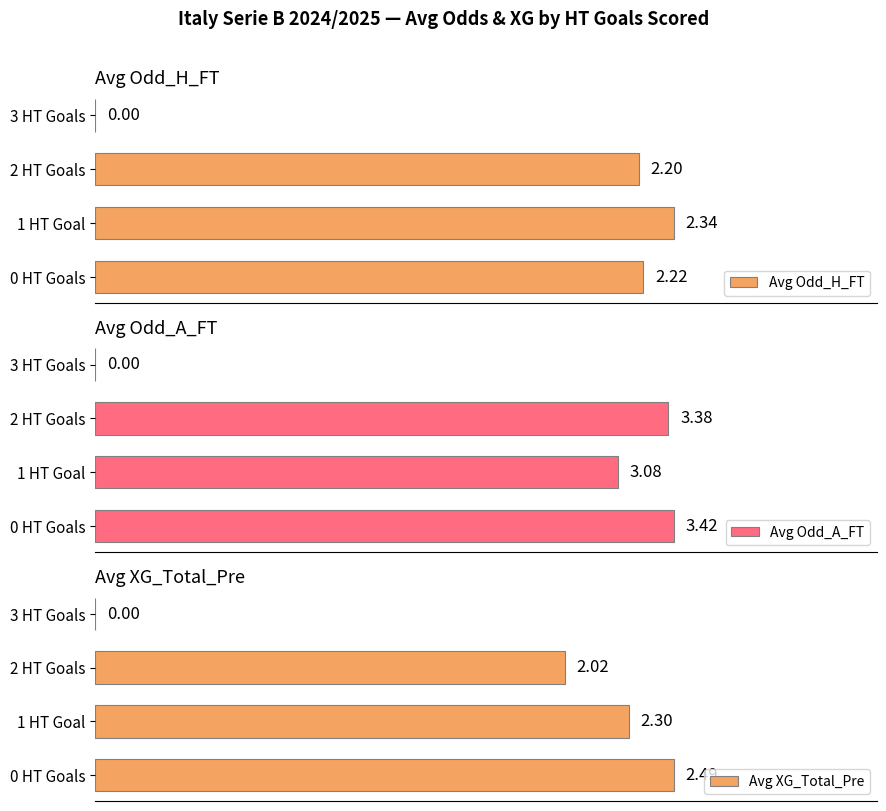

Which category has the highest value in the Avg Odd_H_FT series?

1 HT Goal